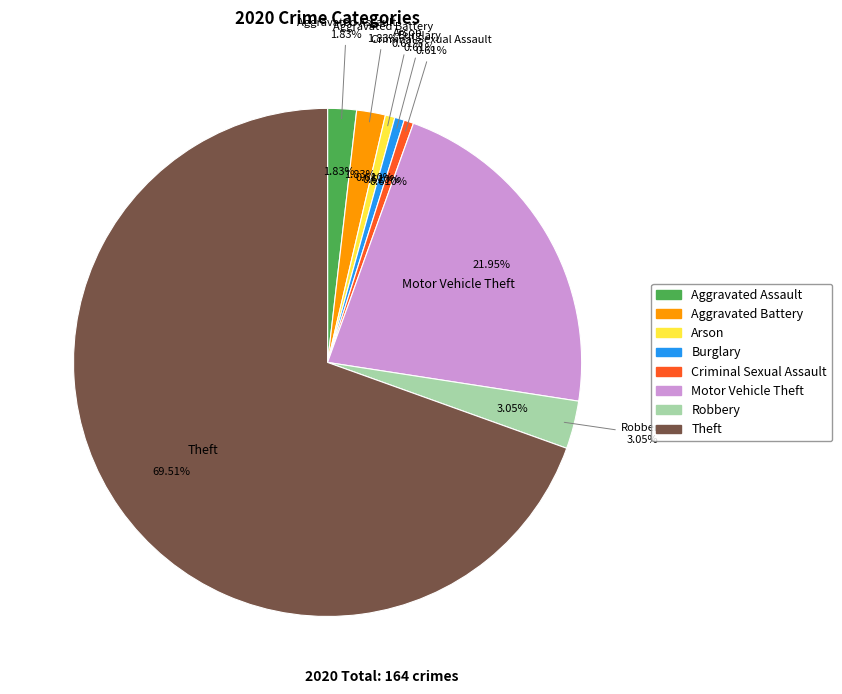

Rank the categories by value from highest to lowest.

Theft, Motor Vehicle Theft, Robbery, Aggravated Assault, Aggravated Battery, Arson, Burglary, Criminal Sexual Assault